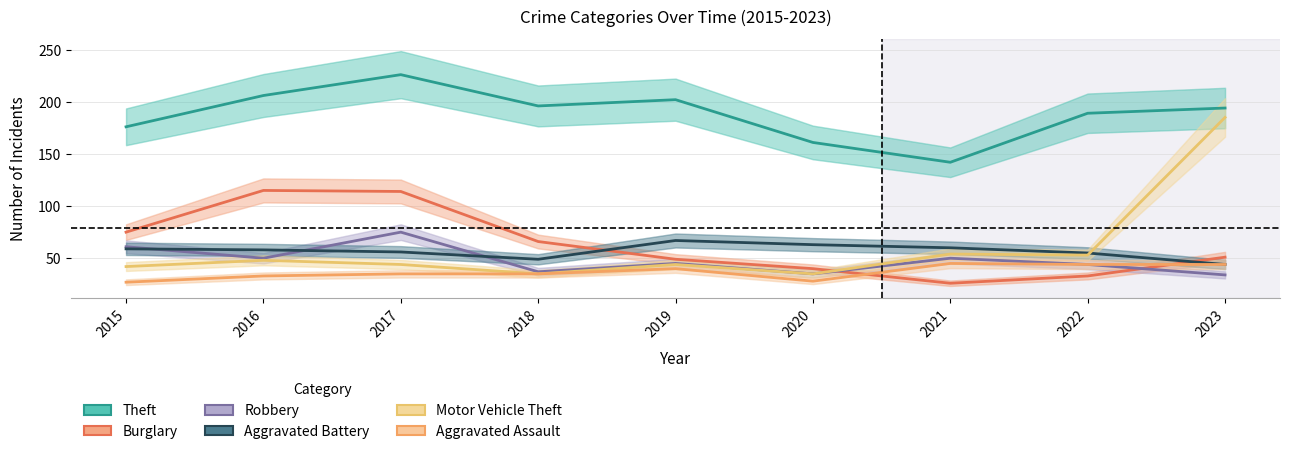

How many categories are shown in the chart?

9